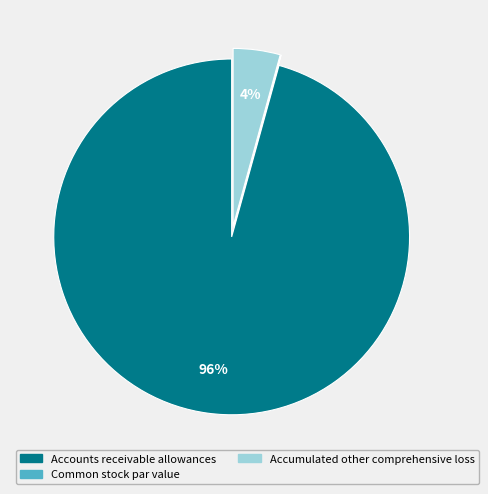

Is the sum of Accumulated other comprehensive loss and Accounts receivable allowances greater than half?

Yes